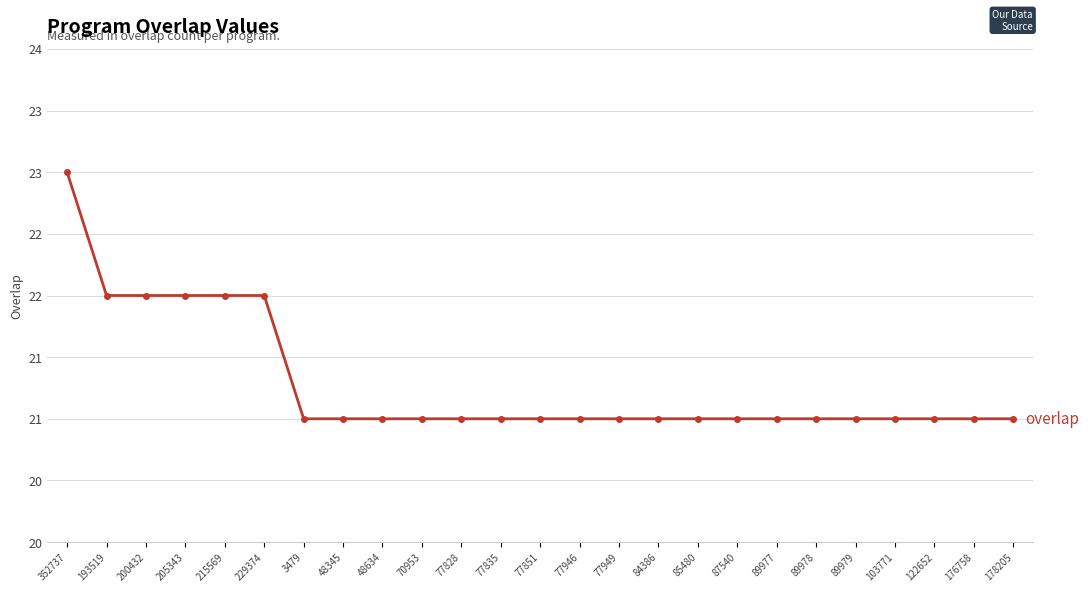

Which has a higher value, 200432 or 77851?

200432